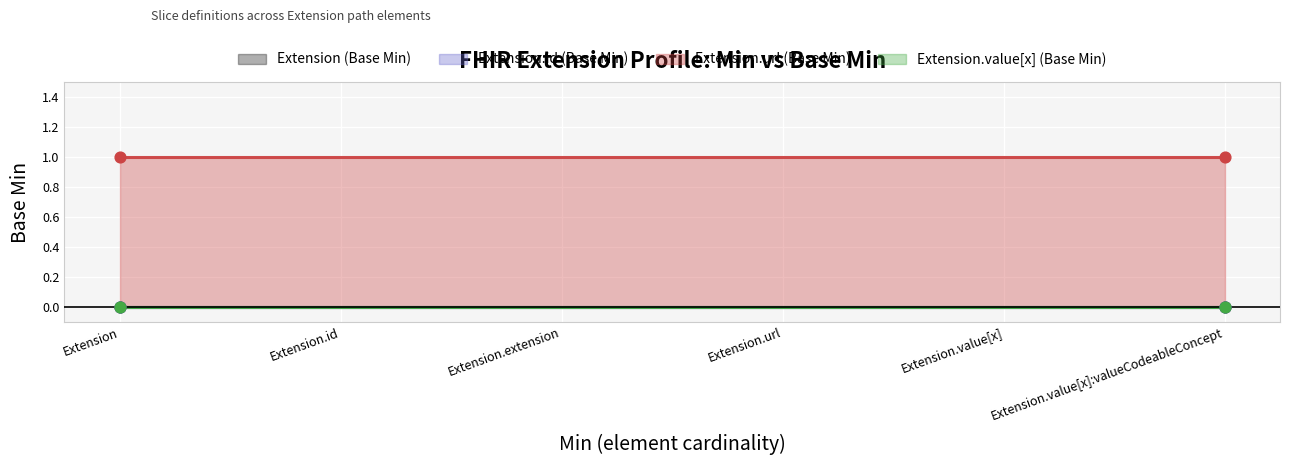

What are all the series names shown in the legend?

Extension (Base Min), Extension.id (Base Min), Extension.url (Base Min), Extension.value[x] (Base Min)